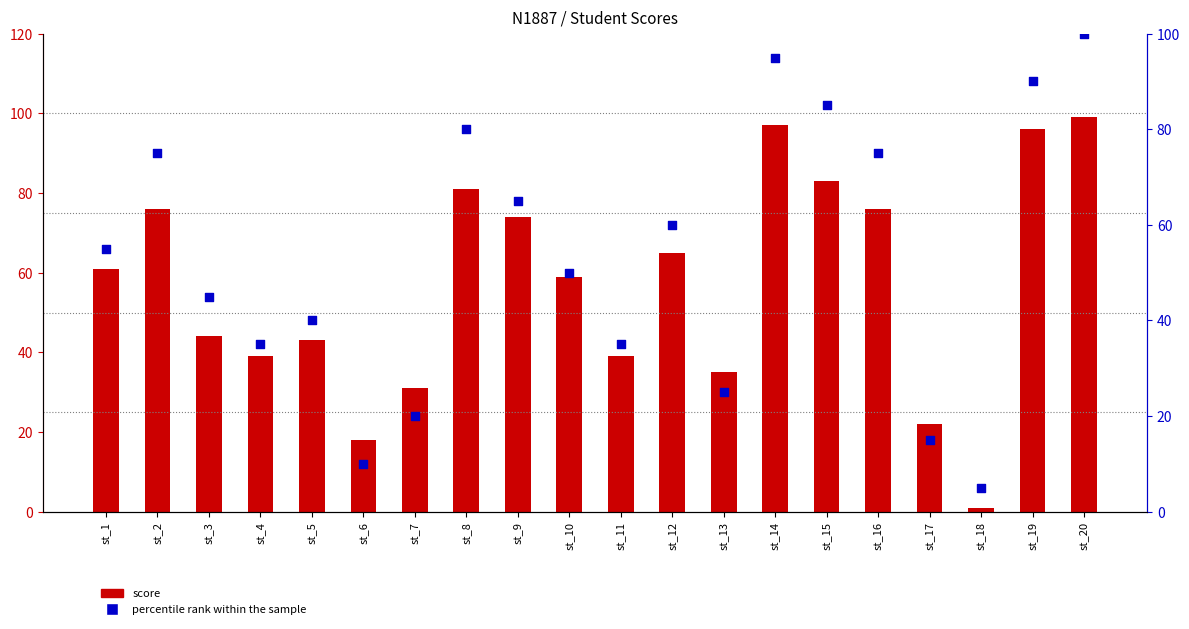

Which series has the largest total across all categories?

score